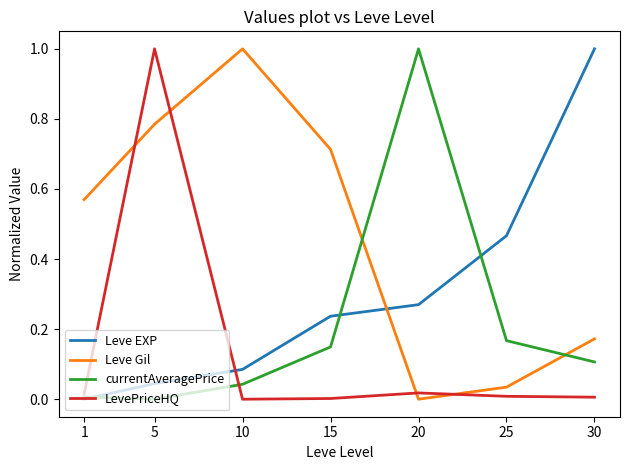

What is the maximum value shown in the chart?

1.0